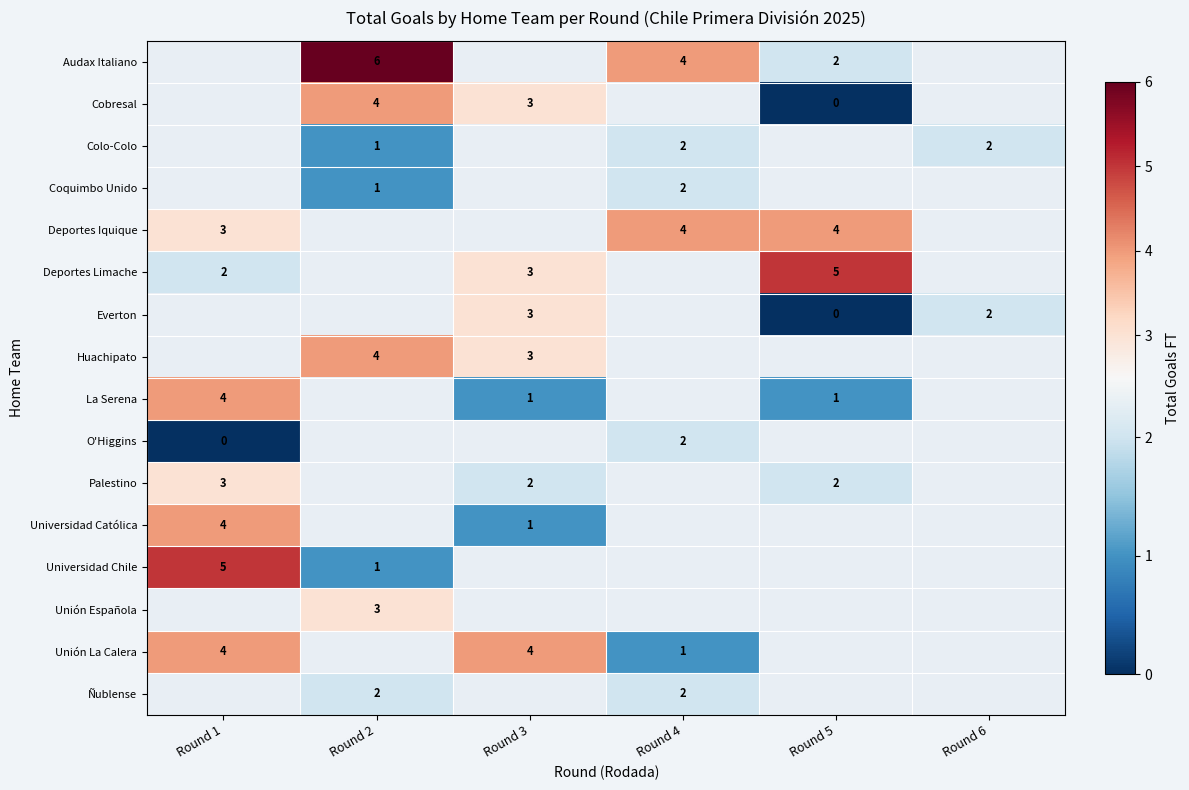

Is it true that row_5 equals 2.0 at Round 1?

True